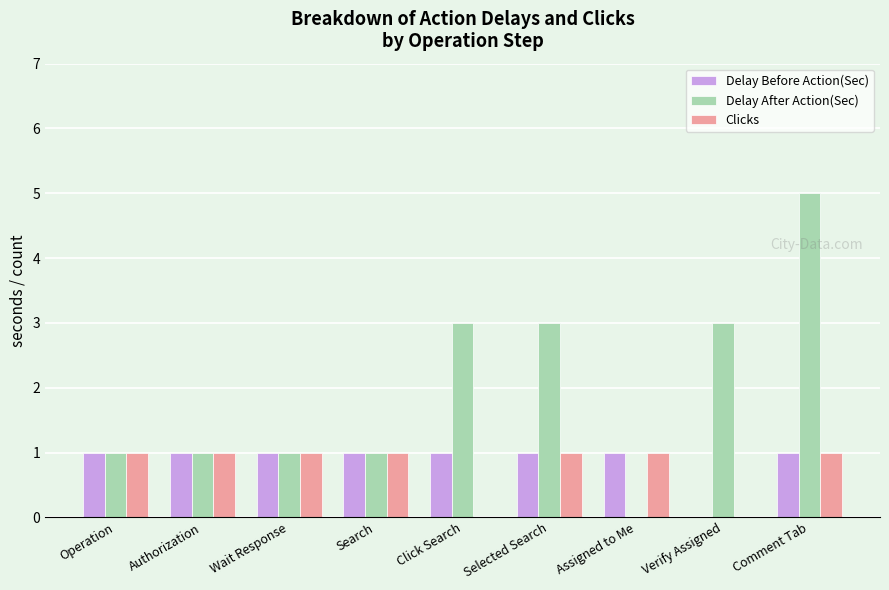

Which category has the highest value in the Delay After Action(Sec) series?

Comment Tab